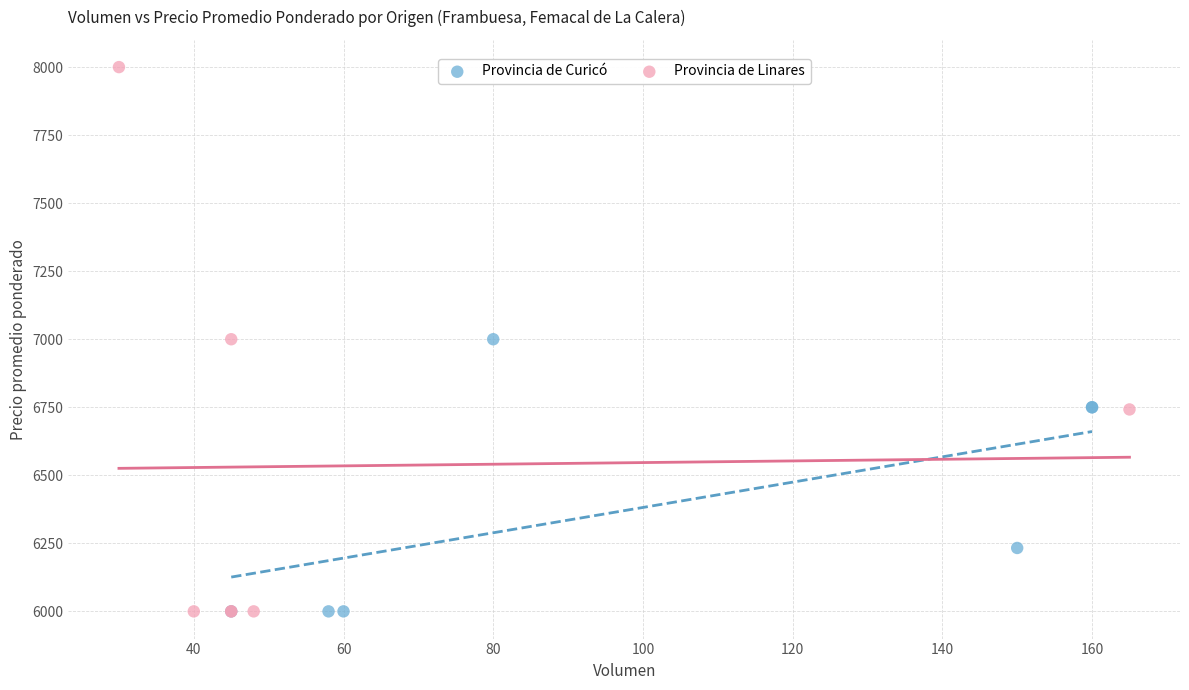

Which series has the widest spread of Y values?

Provincia de Linares